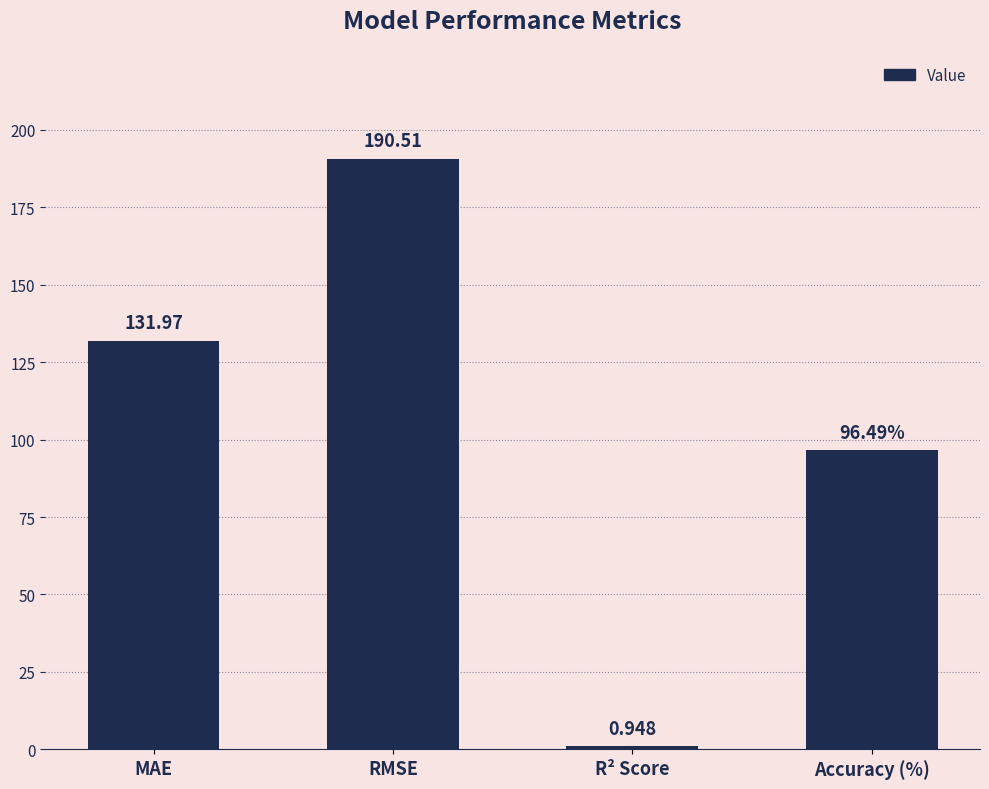

At which category does the chart reach its minimum across all series?

R² Score